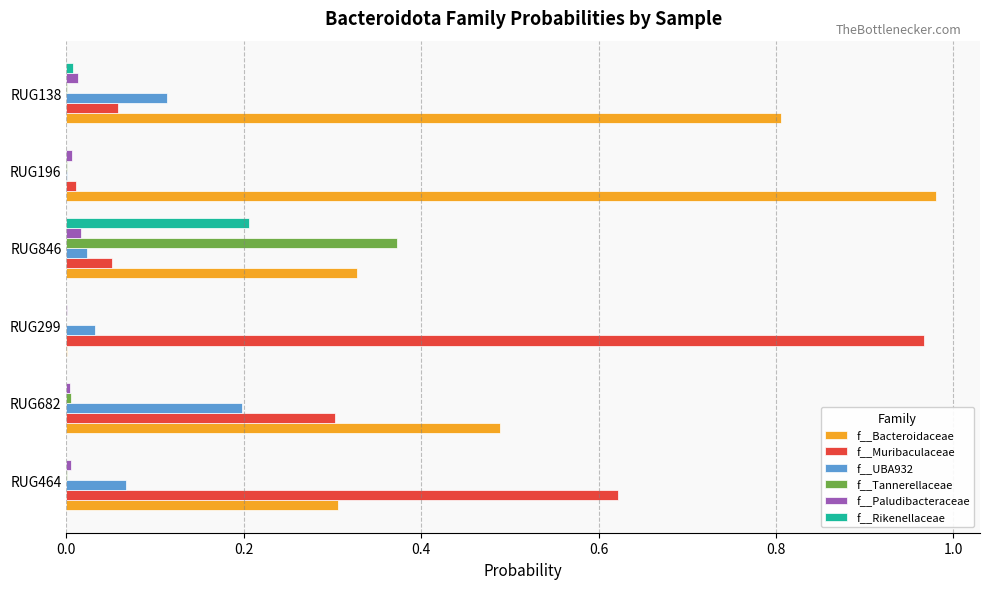

The value of f__Muribaculaceae at RUG682 is 0.3. True or false?

True